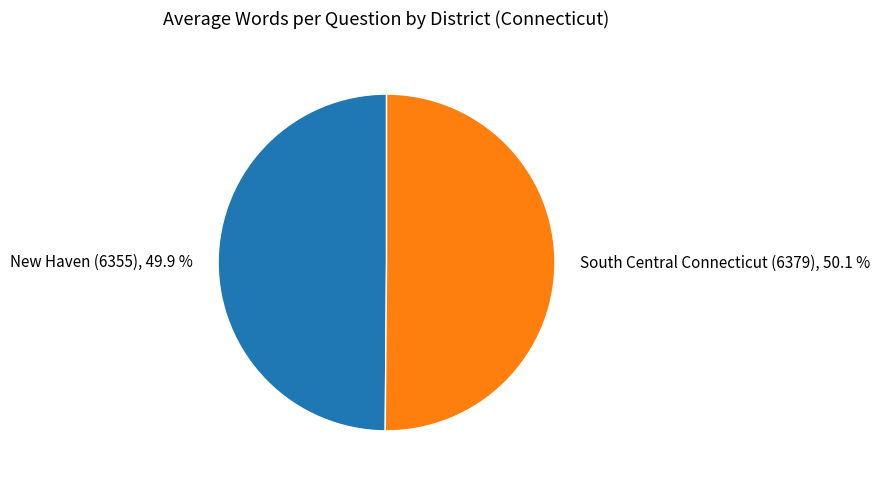

Count the number of slices in the pie.

2